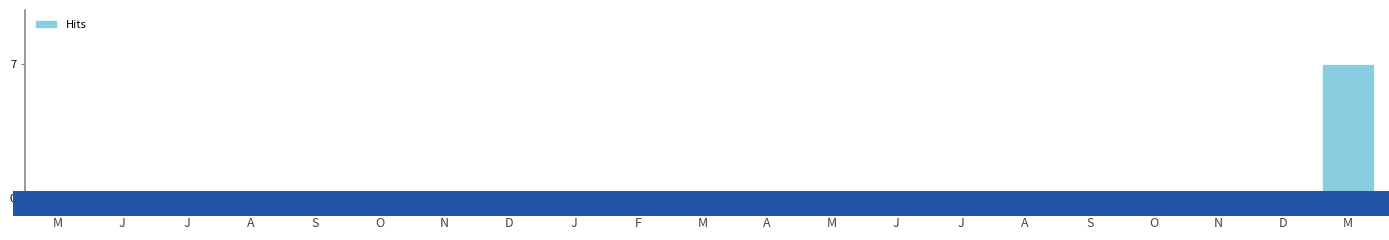

The value at F is -3. True or false?

False